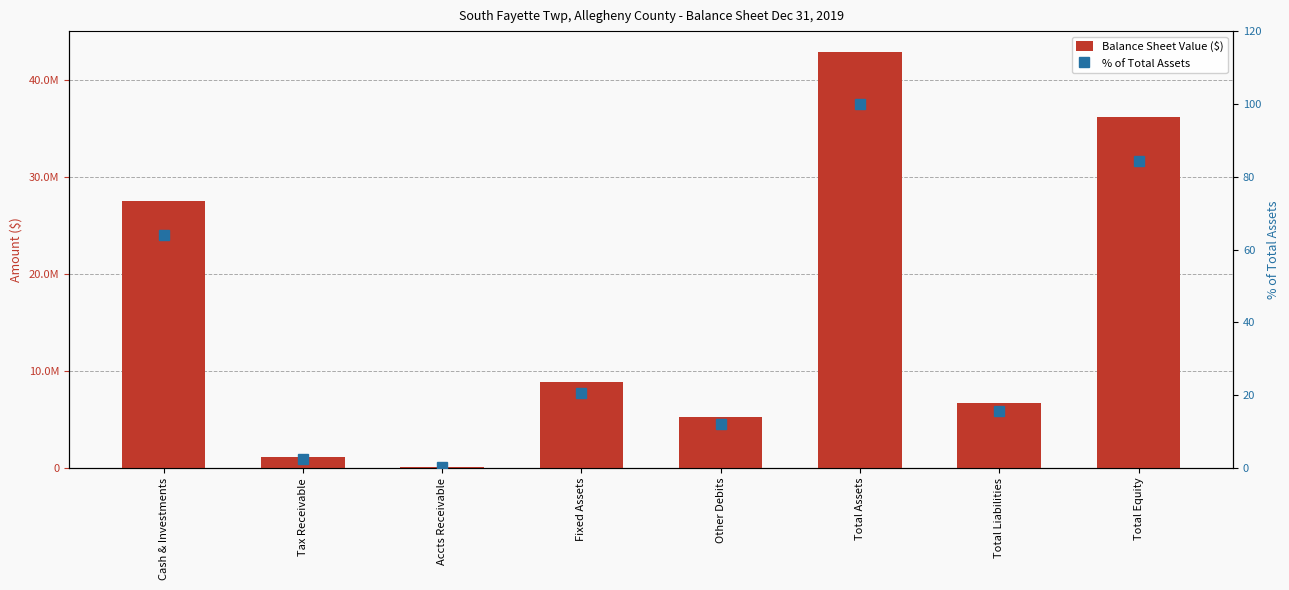

The % of Total Assets series shows 21.6 at Other Debits. True or false?

False